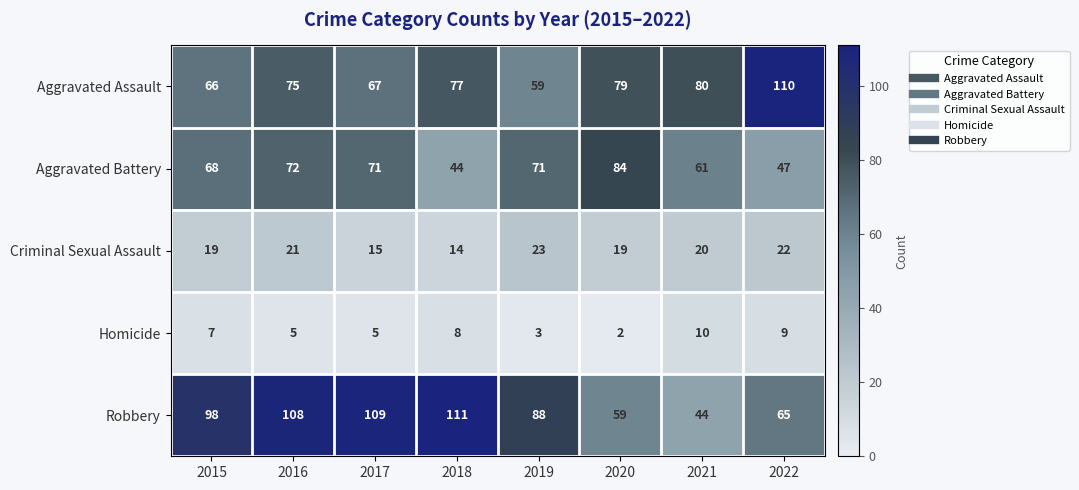

Rank the series by their maximum value, from highest to lowest.

Robbery, Aggravated Assault, Aggravated Battery, Criminal Sexual Assault, Homicide